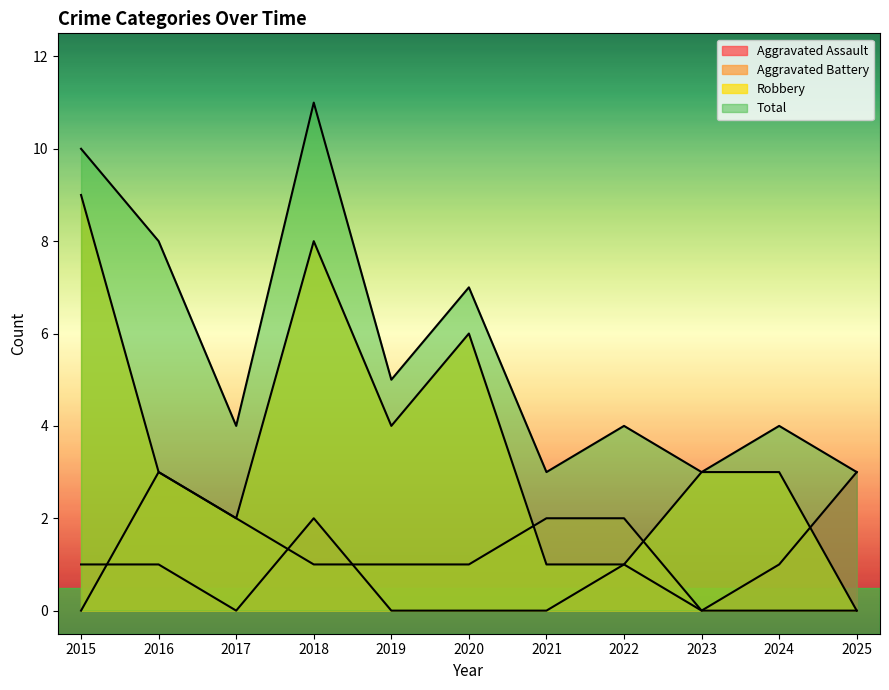

How many lines are shown in the chart?

4